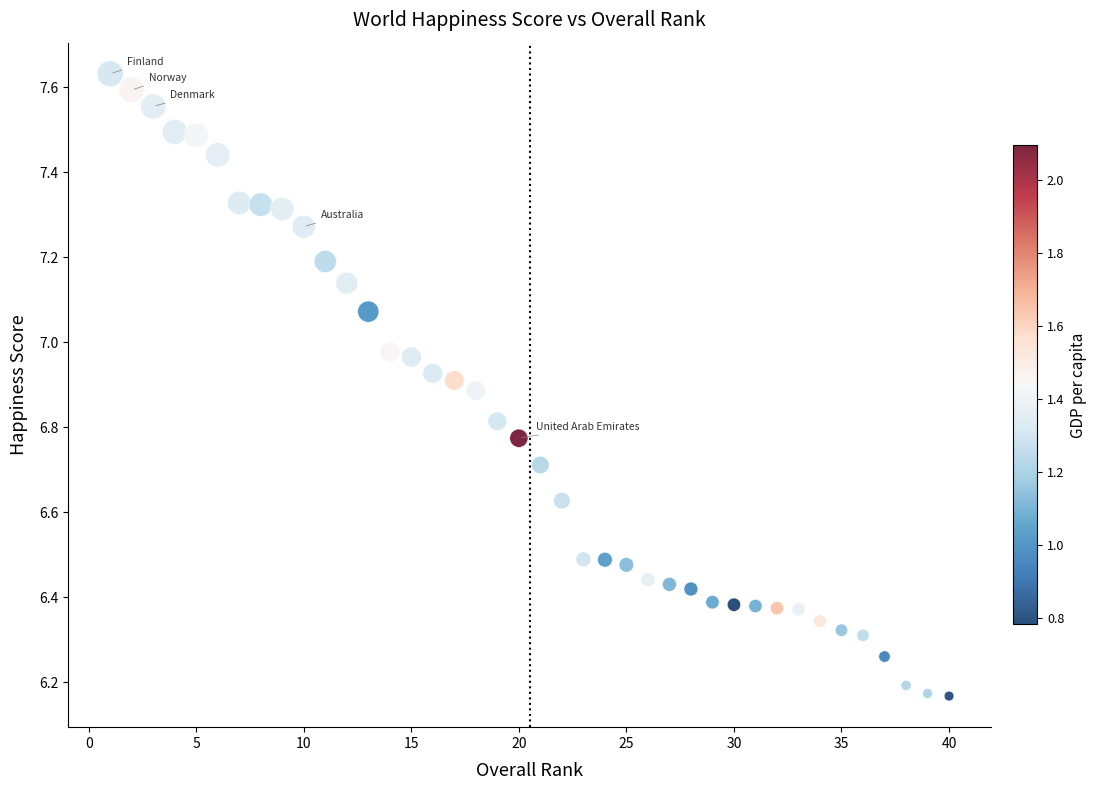

What is the range of X values (max minus min)?

39.0